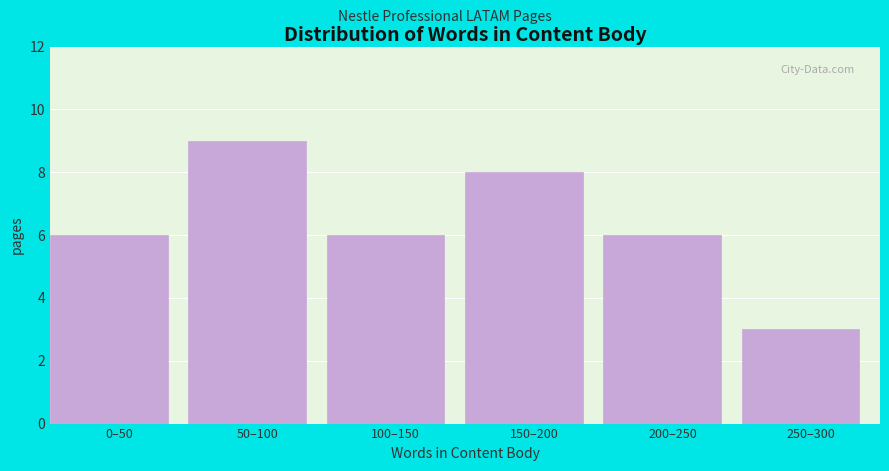

Reading left to right, extract all data points from this chart.

6	9	6	8	6	3